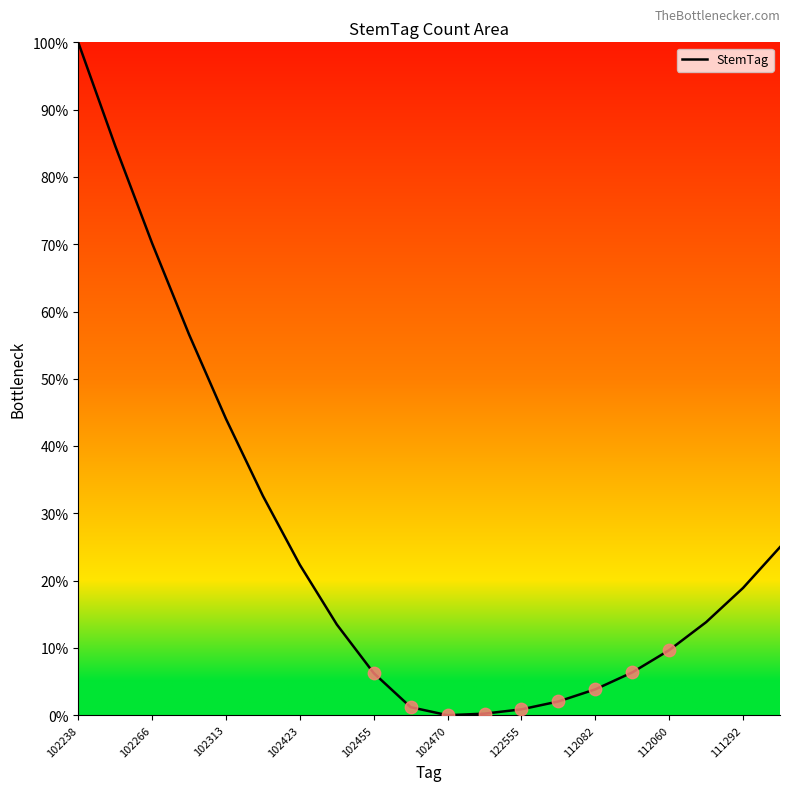

What is the greatest value displayed?

100.0